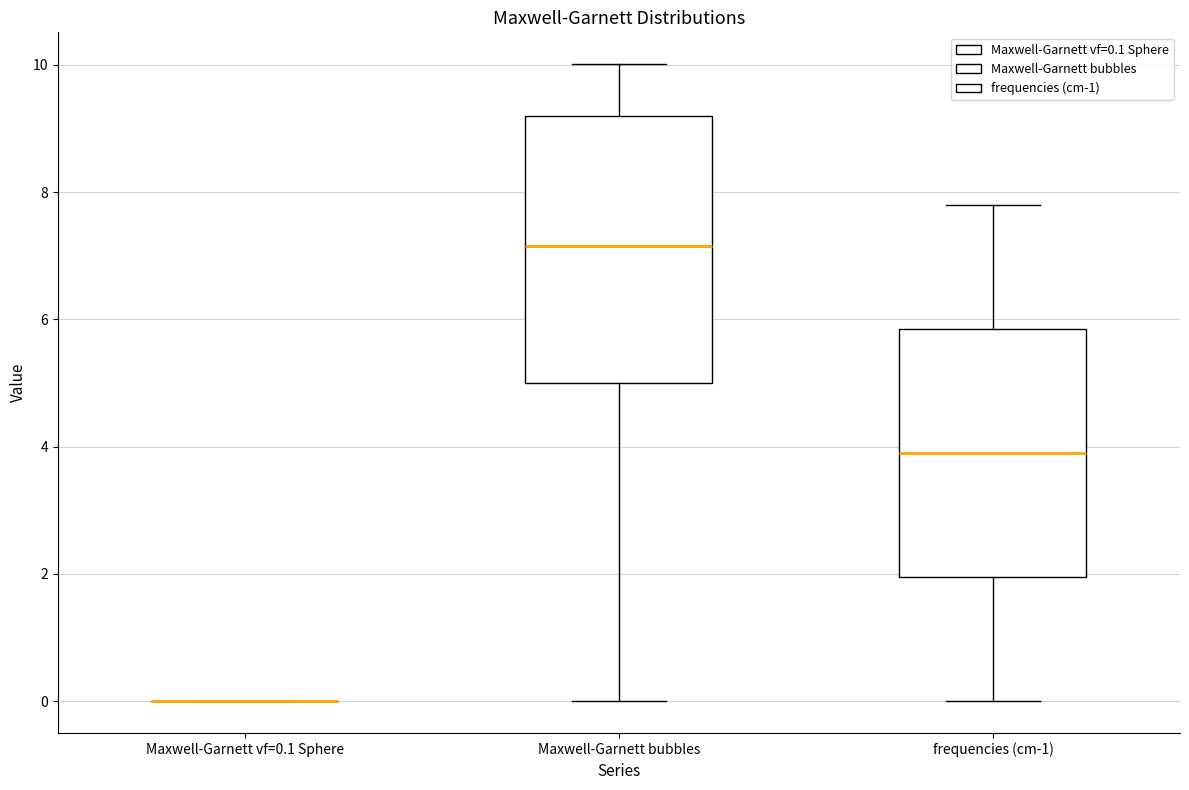

Reading left to right, read every box against the y-axis: the position of its median line, the range the box covers, and the ends of its whiskers. The values are not printed on the chart, so give them approximately, as read against the axis.

Maxwell-Garnett vf=0.1 Sphere: box collapsed to a line at 0.0, whiskers 0.0 to 0.0
Maxwell-Garnett bubbles: median 7.2, box 5.0 to 9.2, whiskers 0.0 to 10.0
frequencies (cm-1): median 4.0, box 2.0 to 5.8, whiskers 0.0 to 7.8